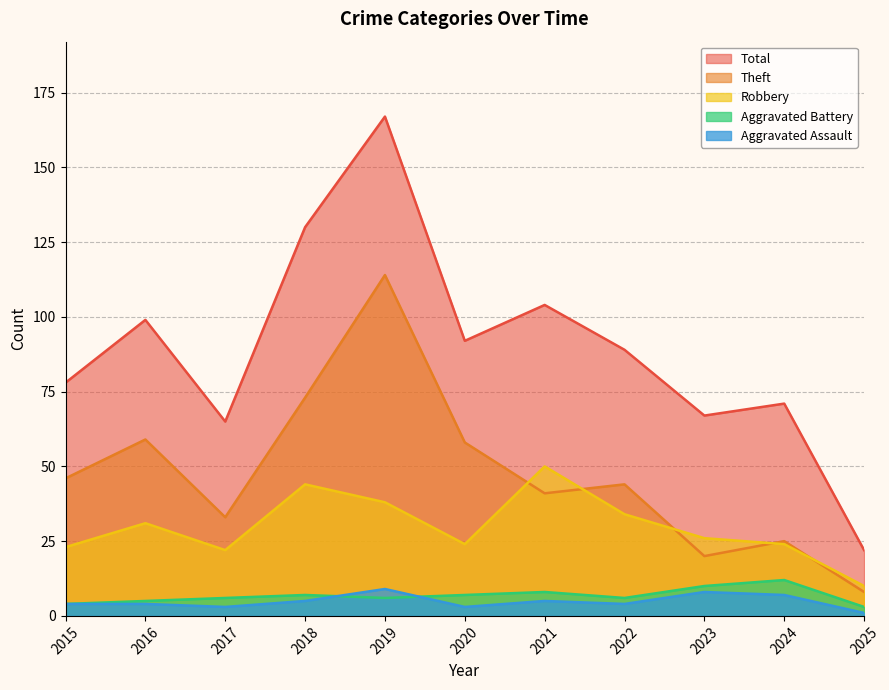

Rank the categories by Aggravated Battery value from highest to lowest.

2024, 2023, 2021, 2018, 2020, 2017, 2019, 2022, 2016, 2015, 2025